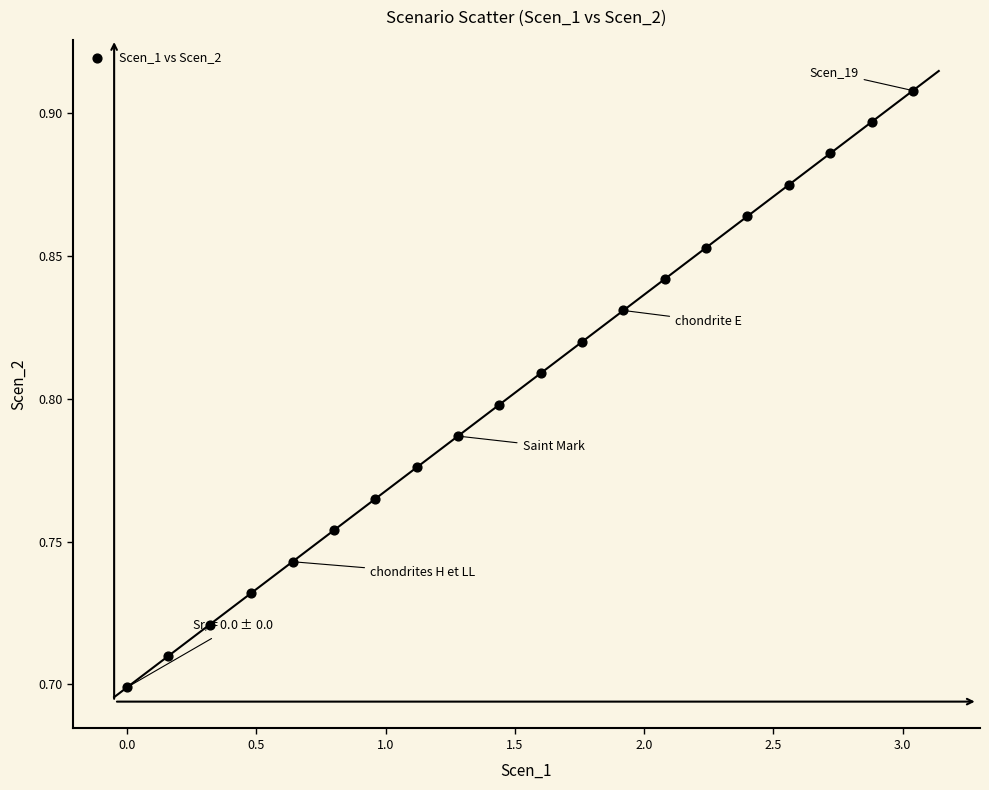

What is the range of X values (max minus min)?

3.0